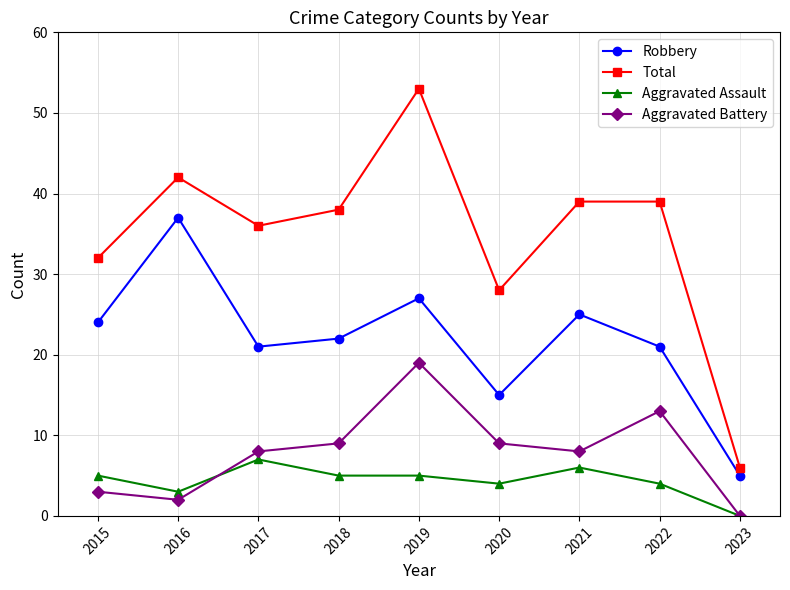

What is the approximate value of Aggravated Assault at 2018?

5